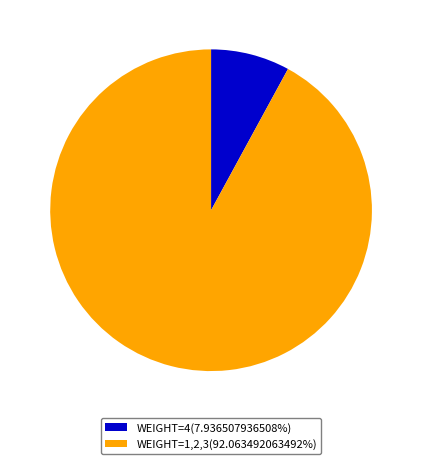

Combined, do WEIGHT=4(7.936507936508%) and WEIGHT=1,2,3(92.063492063492%) account for over 50%?

Yes